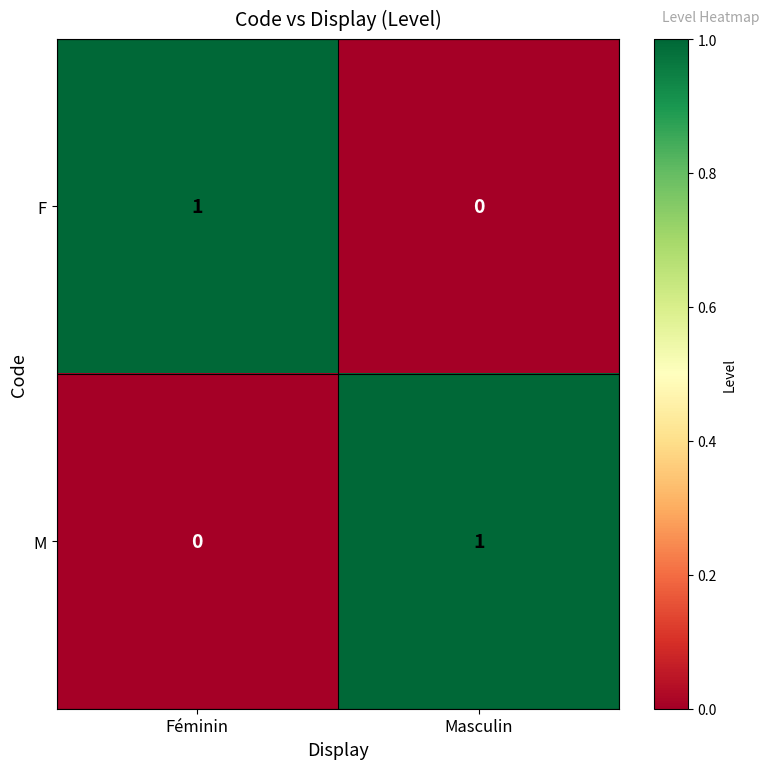

Reading left to right, transcribe all the data shown in this chart.

F: Féminin=1	Masculin=0
M: Féminin=0	Masculin=1